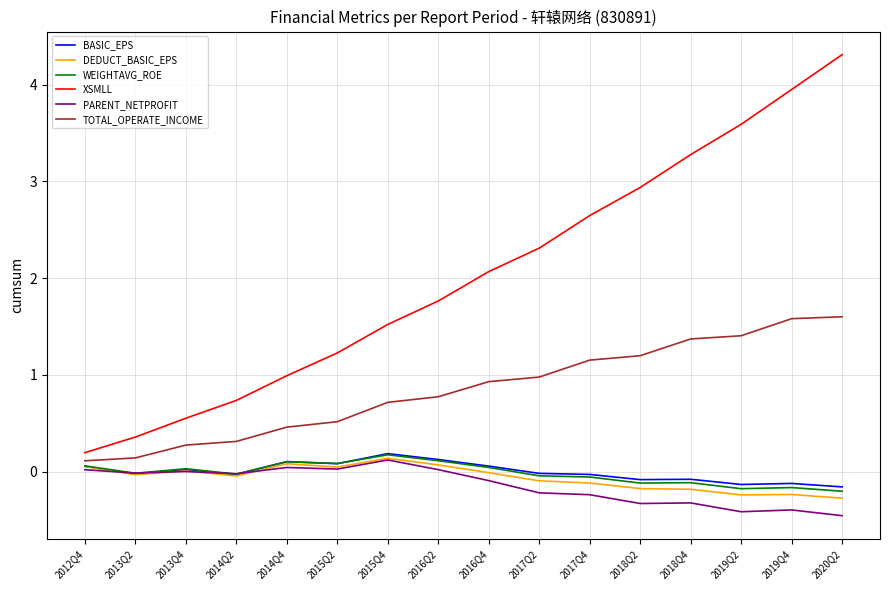

Is it true that PARENT_NETPROFIT equals -0.5 at 2018Q4?

False